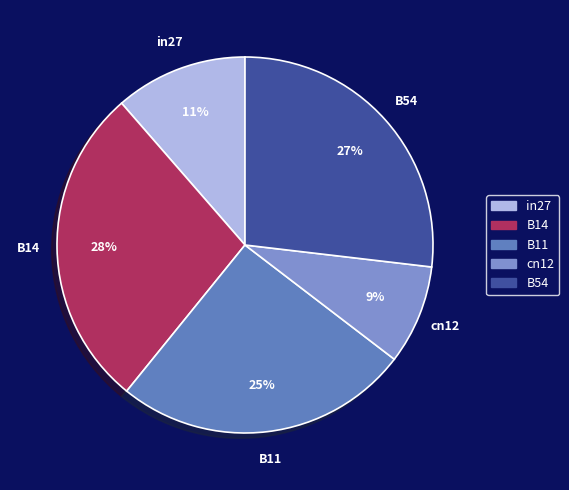

What is the smallest slice in the pie chart?

cn12